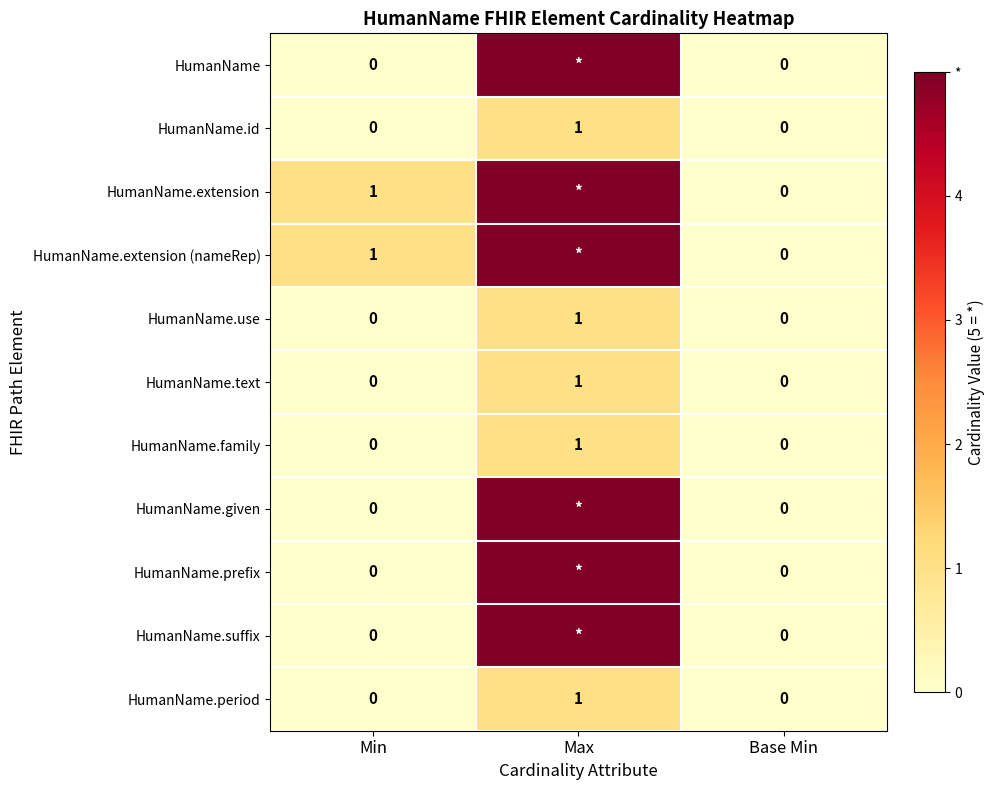

The HumanName.id series shows 0 at Base Min. True or false?

True